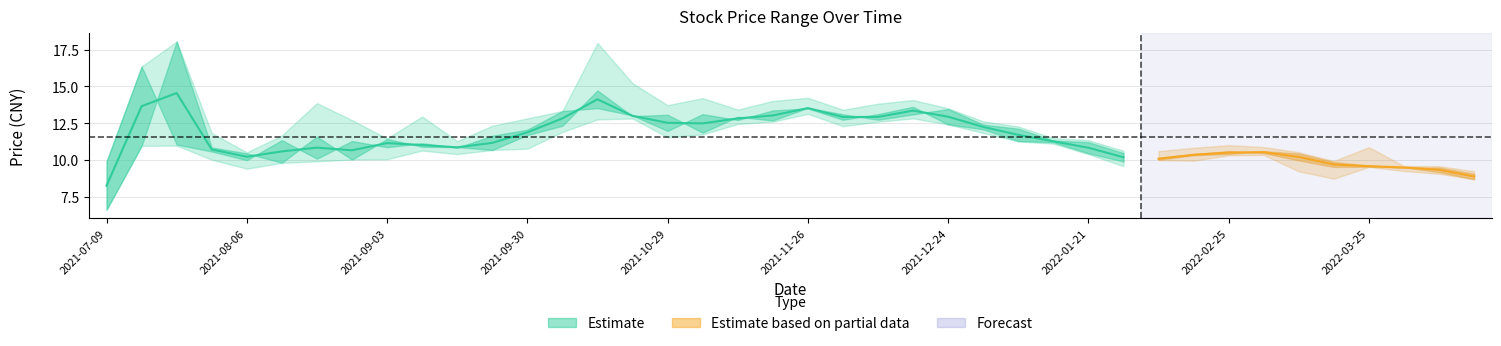

Reading left to right, transcribe all the data shown in this chart.

开盘: 6.6	10.9	18.1	10.8	10.4	9.8	11.6	10.0	11.4	10.9	10.9	10.7	11.7	12.3	14.7	13.0	13.1	11.8	12.9	12.7	13.5	13.1	12.7	13.1	13.5	12.4	12.1	11.3	11.2	10.5	10.0	10.3	10.4	10.6	10.4	9.8	9.6	9.5	9.5	9.1
收盘: 9.9	16.4	11.0	10.6	10.0	11.3	10.1	11.3	10.9	11.1	10.8	11.6	12.1	13.3	13.5	13.0	12.0	13.1	12.7	13.4	13.5	12.7	13.1	13.6	12.4	12.1	11.3	11.2	10.4	9.9	10.1	10.4	10.6	10.5	10.0	9.5	9.5	9.5	9.2	8.7
最高: 9.9	16.4	18.1	11.8	10.5	11.7	13.9	12.7	11.5	12.9	11.3	12.3	12.8	13.3	17.9	15.2	13.7	14.2	13.4	14.0	14.2	13.4	13.8	14.1	13.5	12.6	12.3	11.5	11.3	10.6	10.6	10.8	11.0	10.9	10.5	9.9	10.9	9.6	9.6	9.2
最低: 6.6	10.9	11.0	10.0	9.4	9.8	9.9	10.0	10.0	10.6	10.4	10.7	10.8	11.9	12.8	12.8	11.5	11.7	12.4	12.6	13.1	12.3	12.6	12.8	12.4	11.8	11.2	11.1	10.4	9.6	10.0	9.9	10.3	10.3	9.2	8.7	9.5	9.2	9.1	8.7